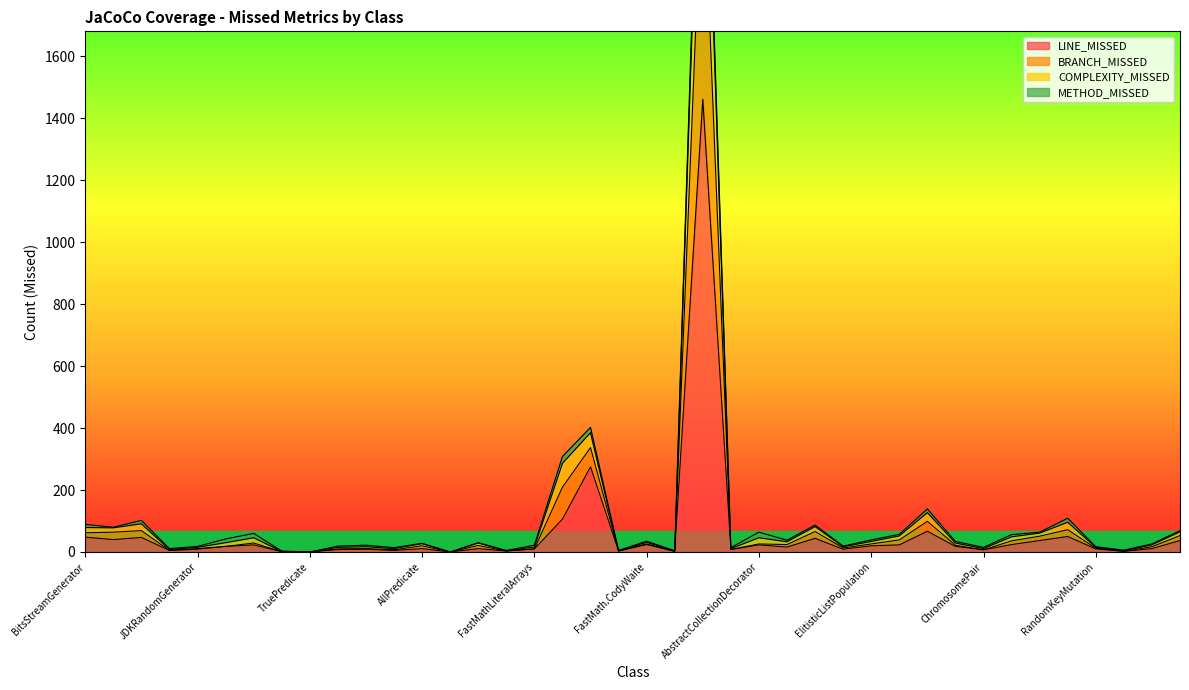

What is the sum of all BRANCH_MISSED values?

4662